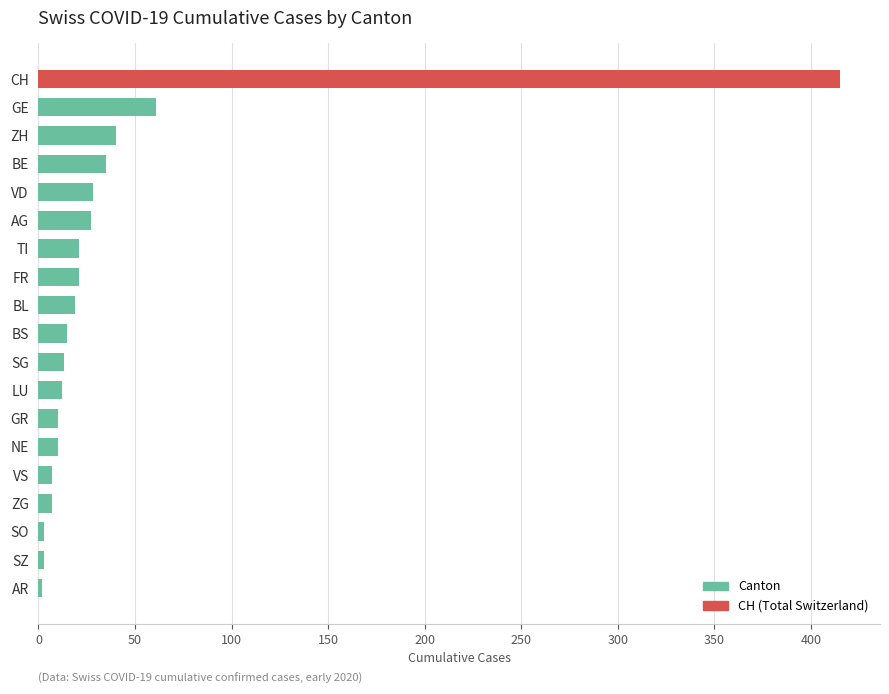

What is the average value?

39